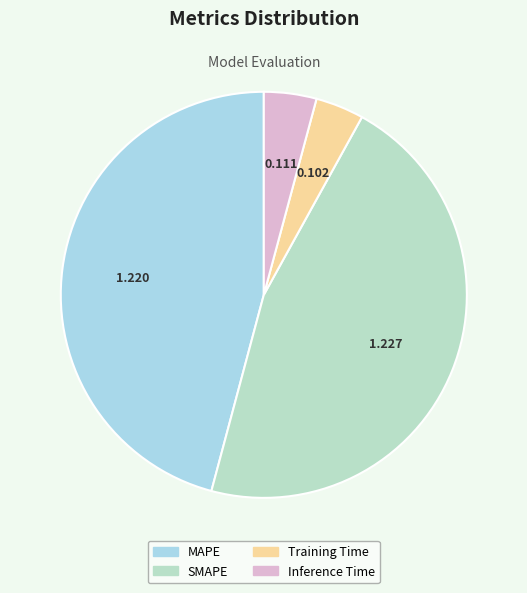

Which slice is the smallest?

Training Time